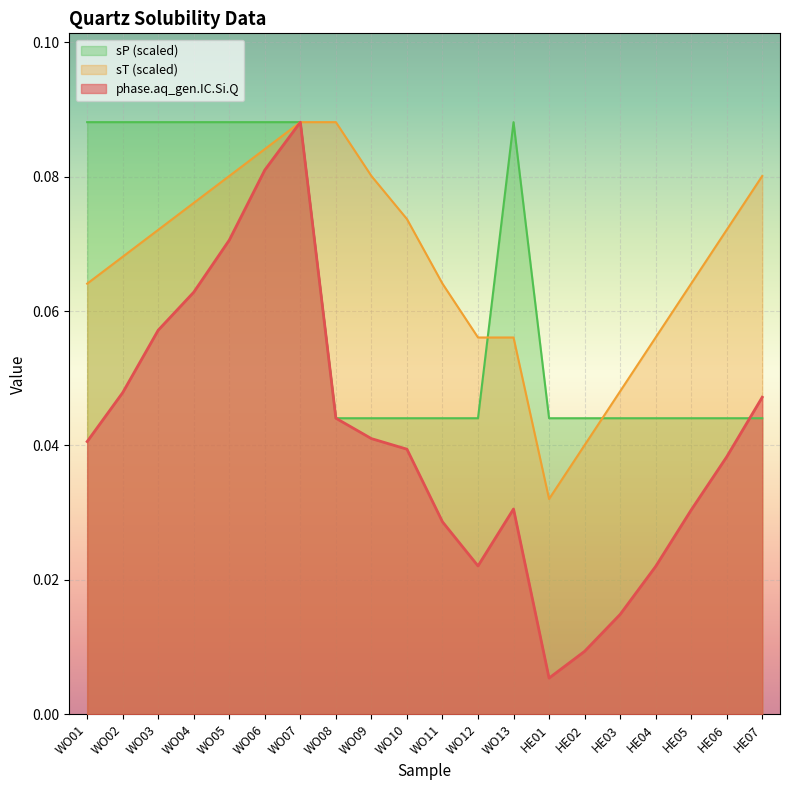

Which series has the largest total across all categories?

sT (scaled)